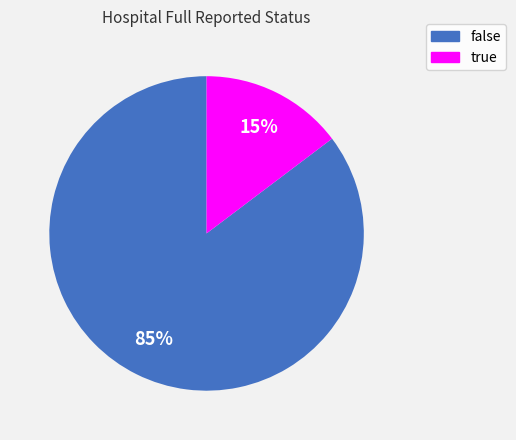

Rank the categories by value from lowest to highest.

true, false